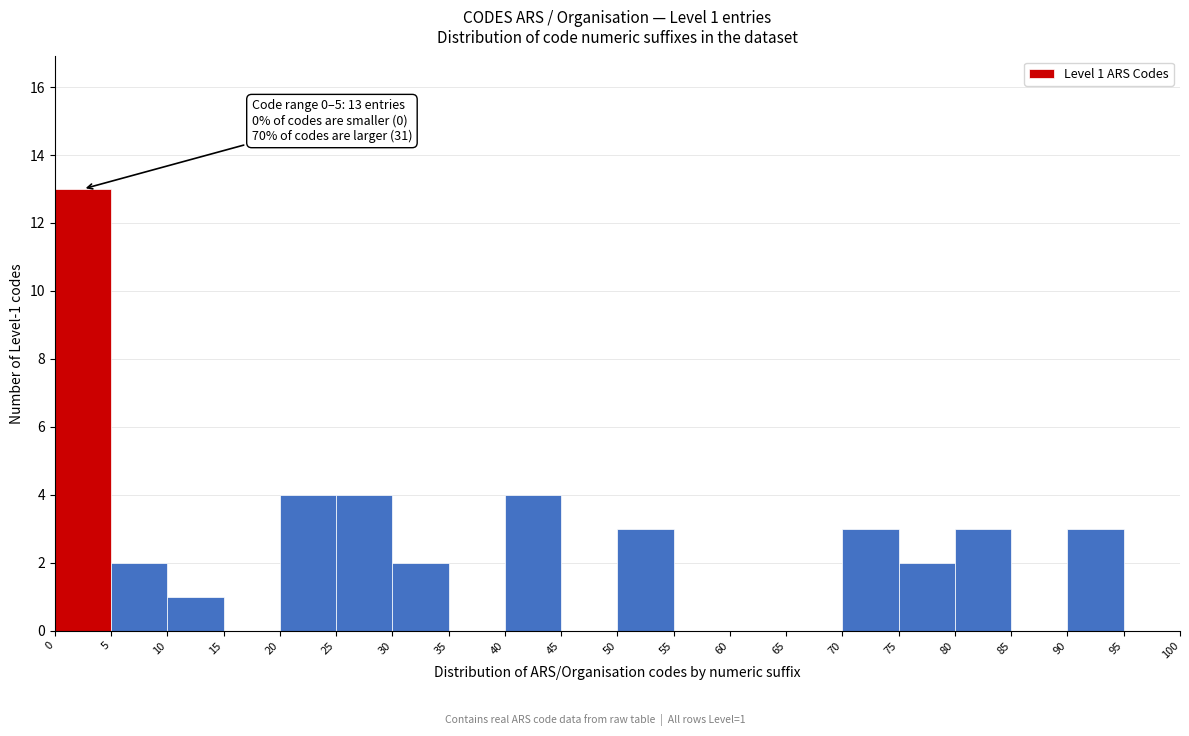

Over which range of the x-axis is the bar tallest?

0 to 5